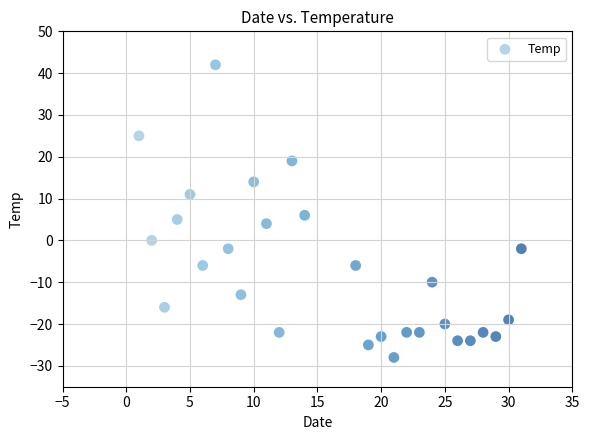

What Y value in the scatter plot is closest to 7?

6